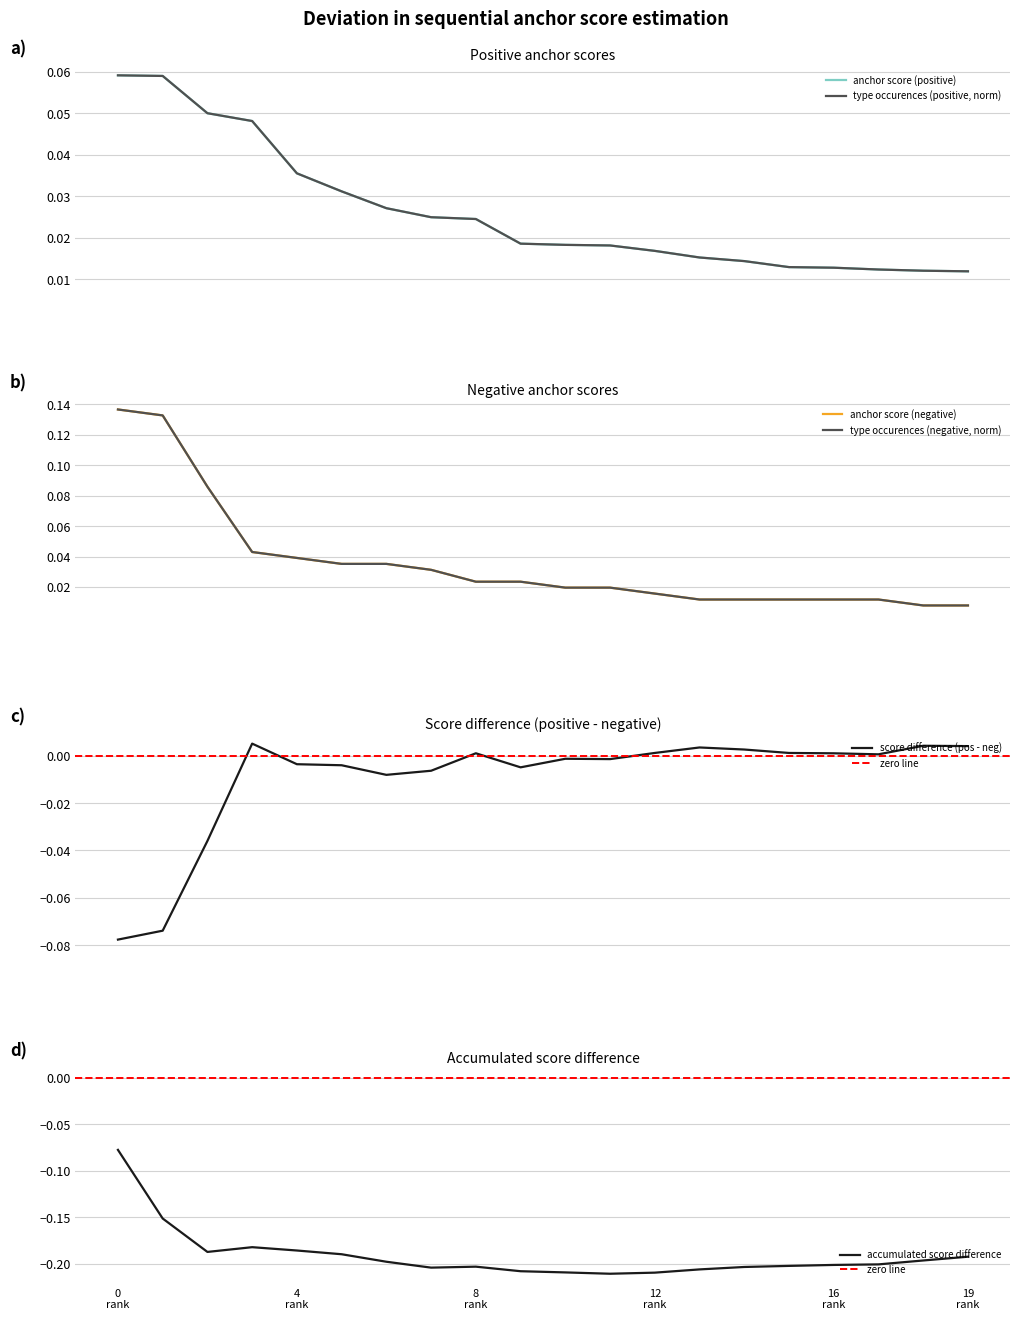

Which has a higher value, 17 or 2?

2